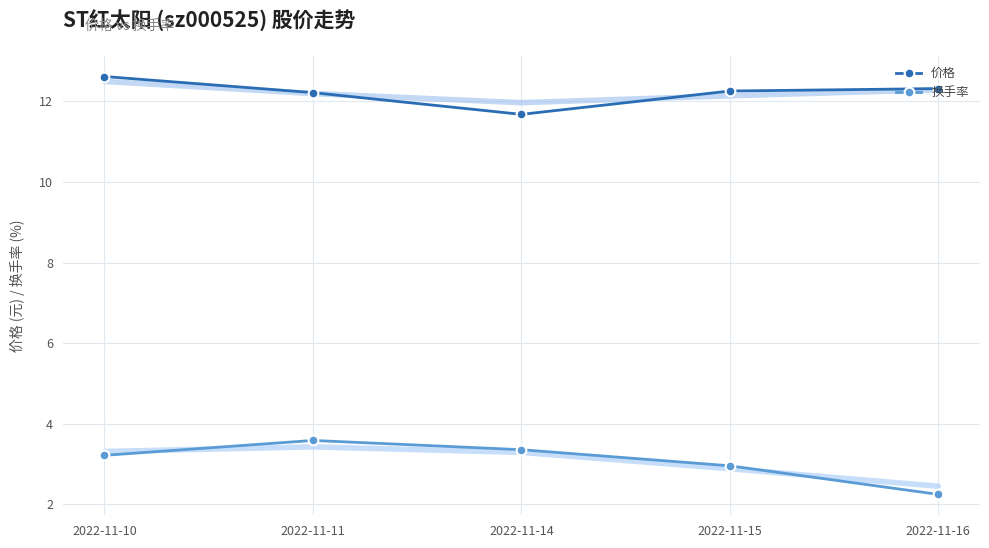

True or false: 换手率 has more than 2 points higher than both neighbors.

False